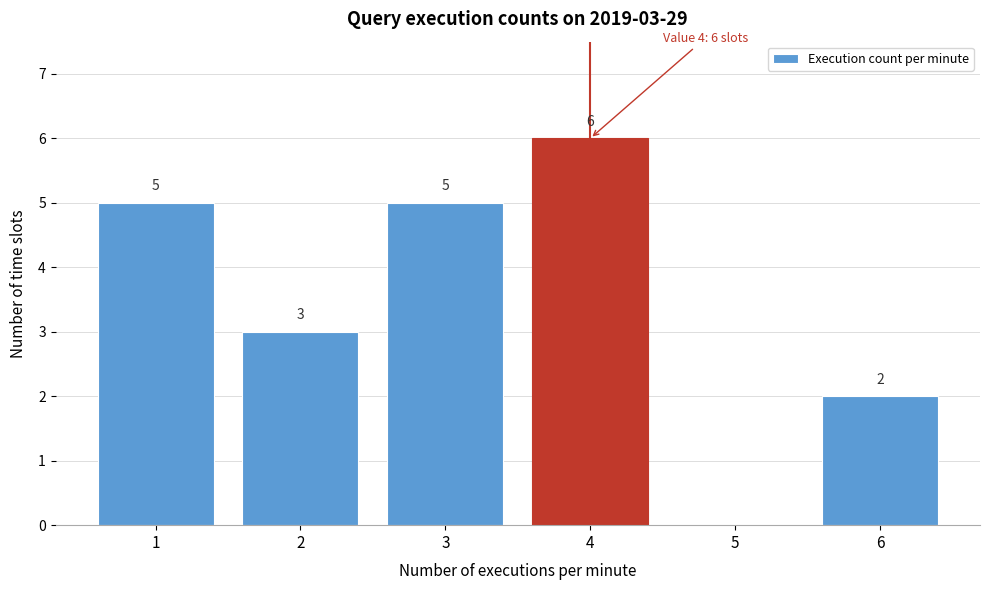

Reading left to right, extract all data points from this chart.

1=5	2=3	3=5	4=6	5=0	6=2